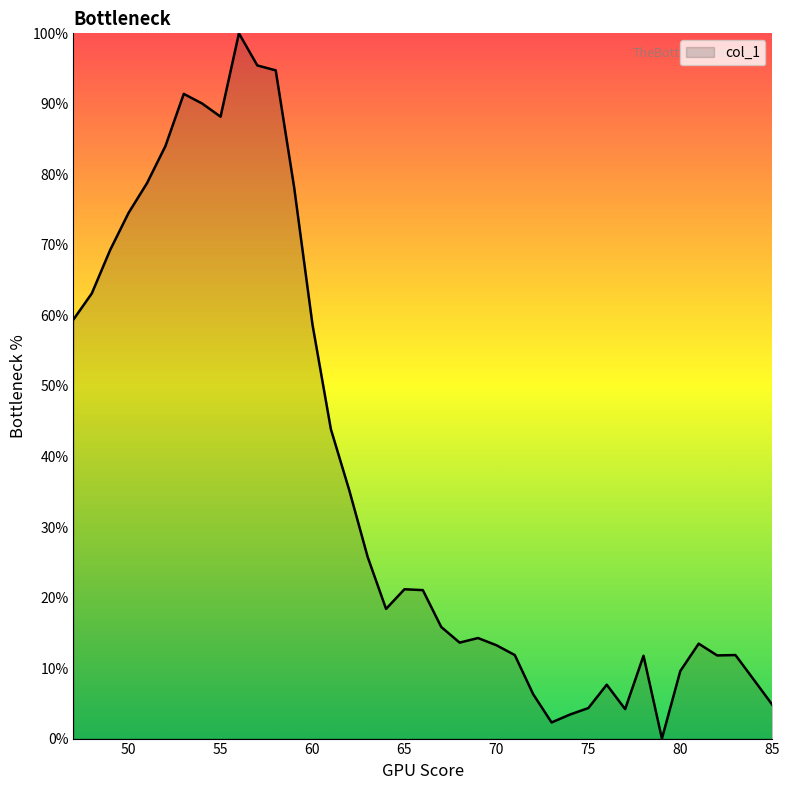

What is the maximum value shown in the chart?

100.0